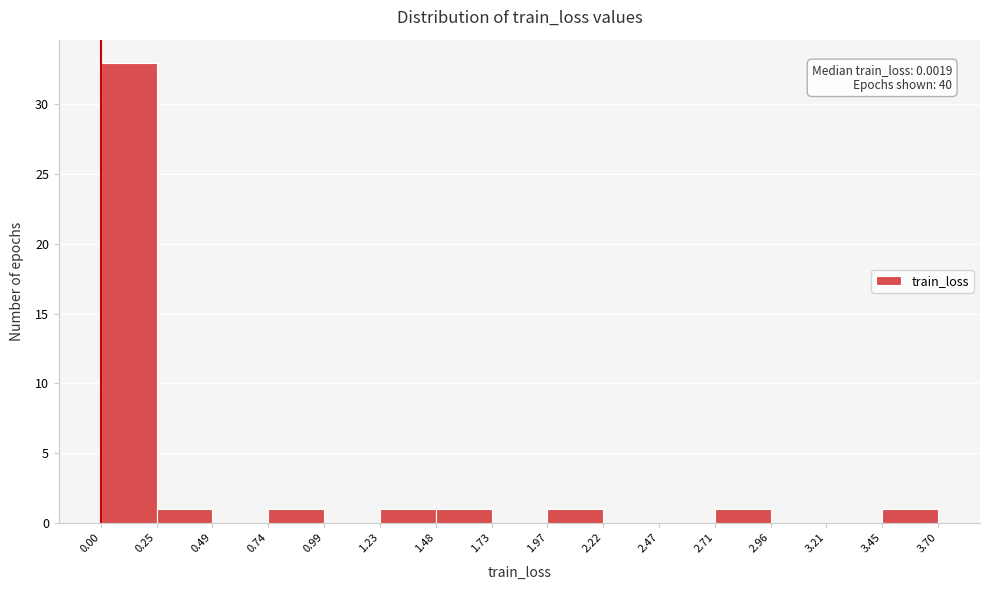

Over which range of the x-axis is the bar tallest?

0.00 to 0.25